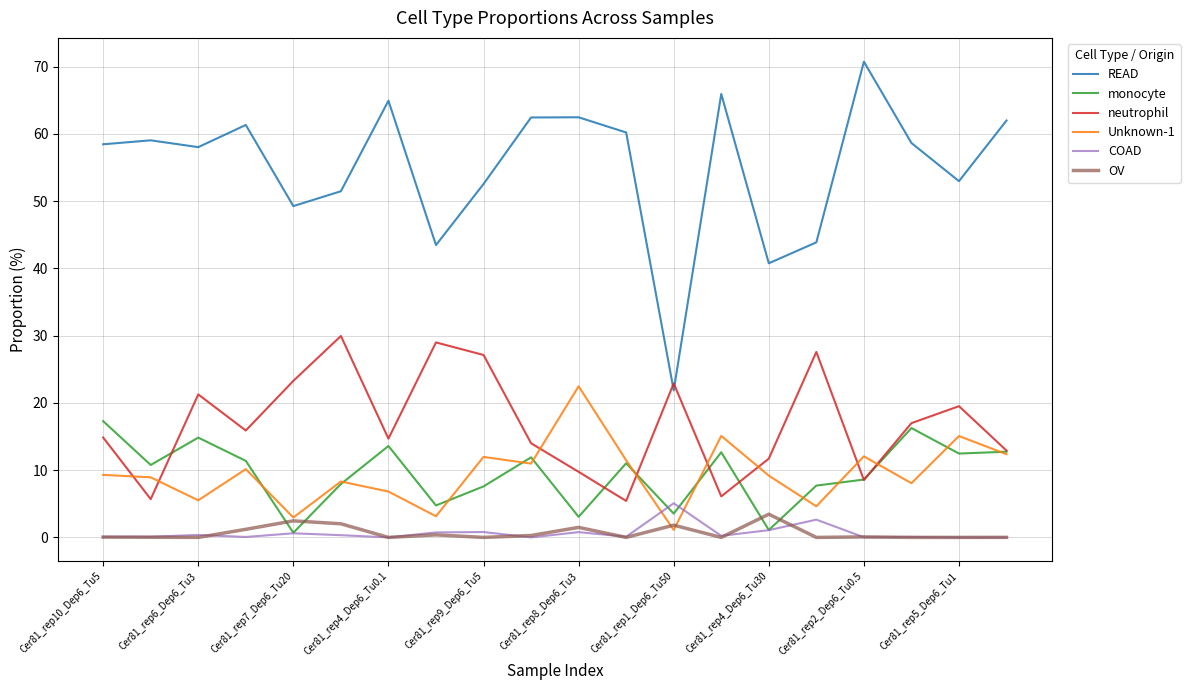

Which series has the largest range (max minus min)?

READ